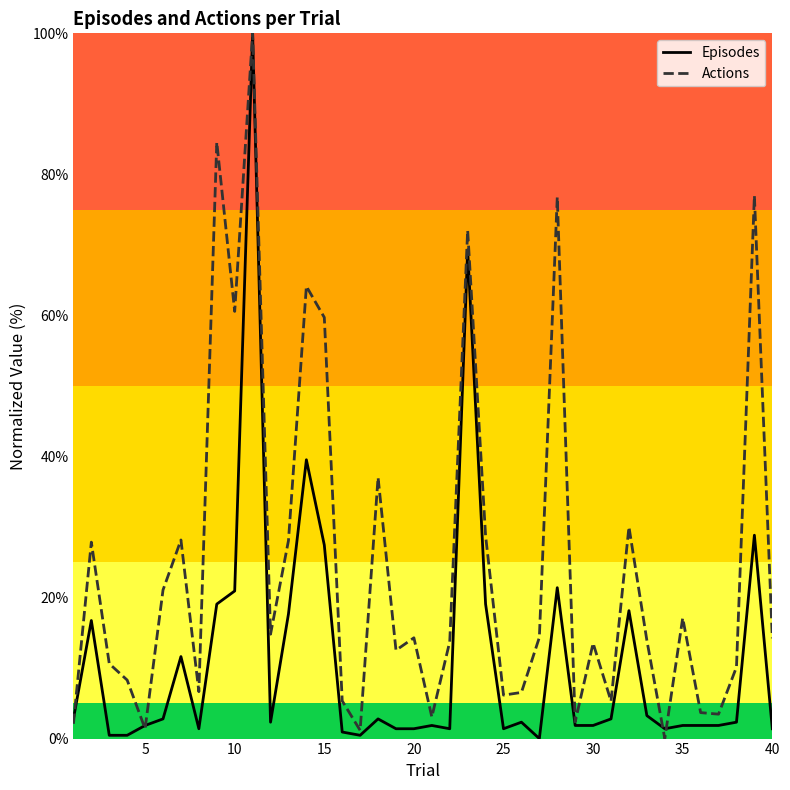

True or false: Episodes has more than 1 interior local peaks.

True